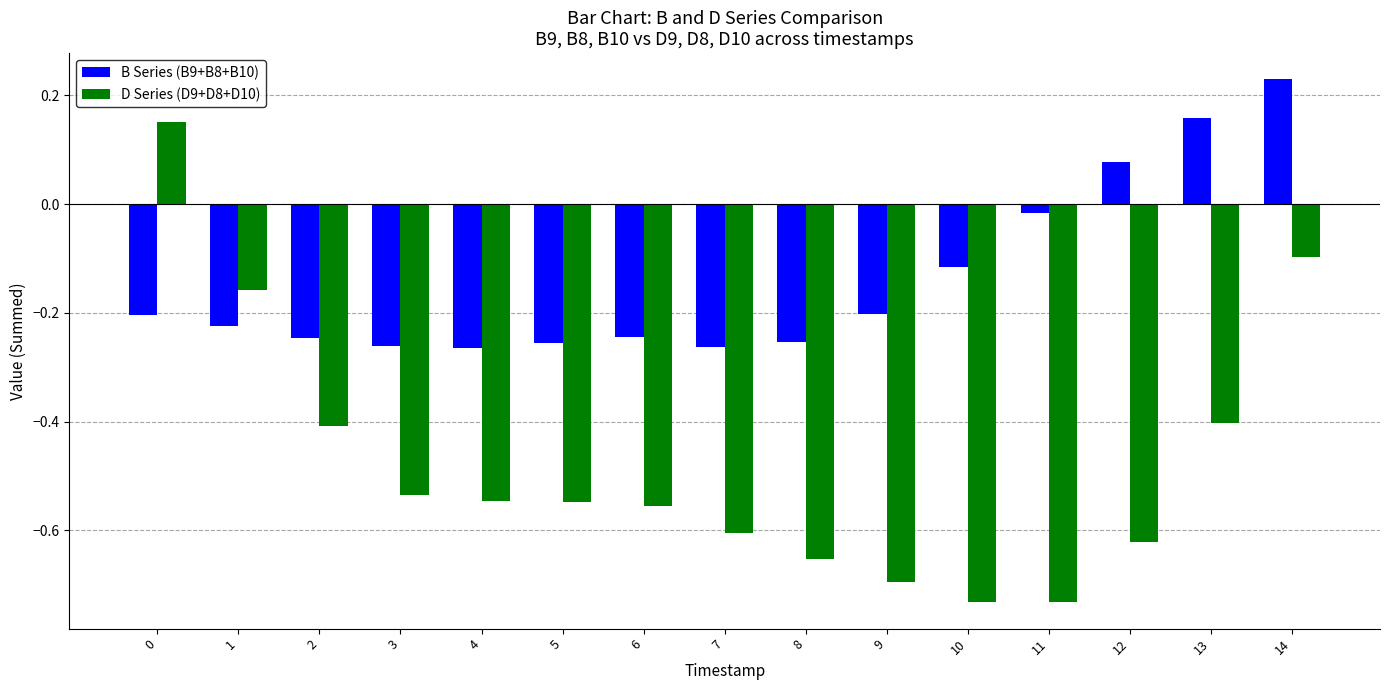

At which label does B Series (B9+B8+B10) reach its peak?

14